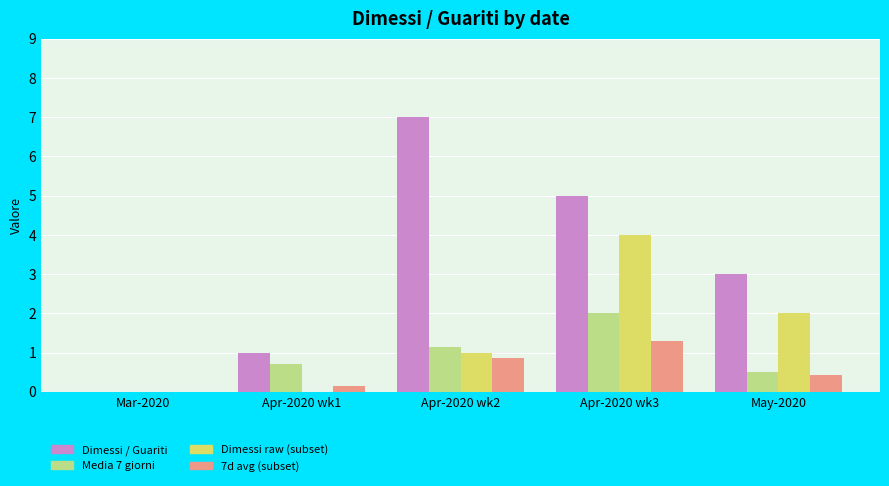

What is the difference between the Media 7 giorni values at Apr-2020 wk3 and Apr-2020 wk2?

0.9